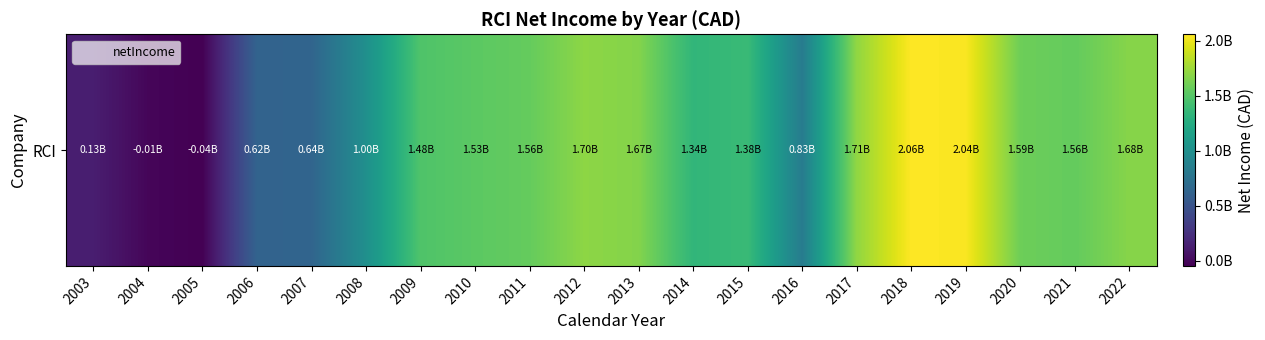

What value does the data have at 2021?

1558000000